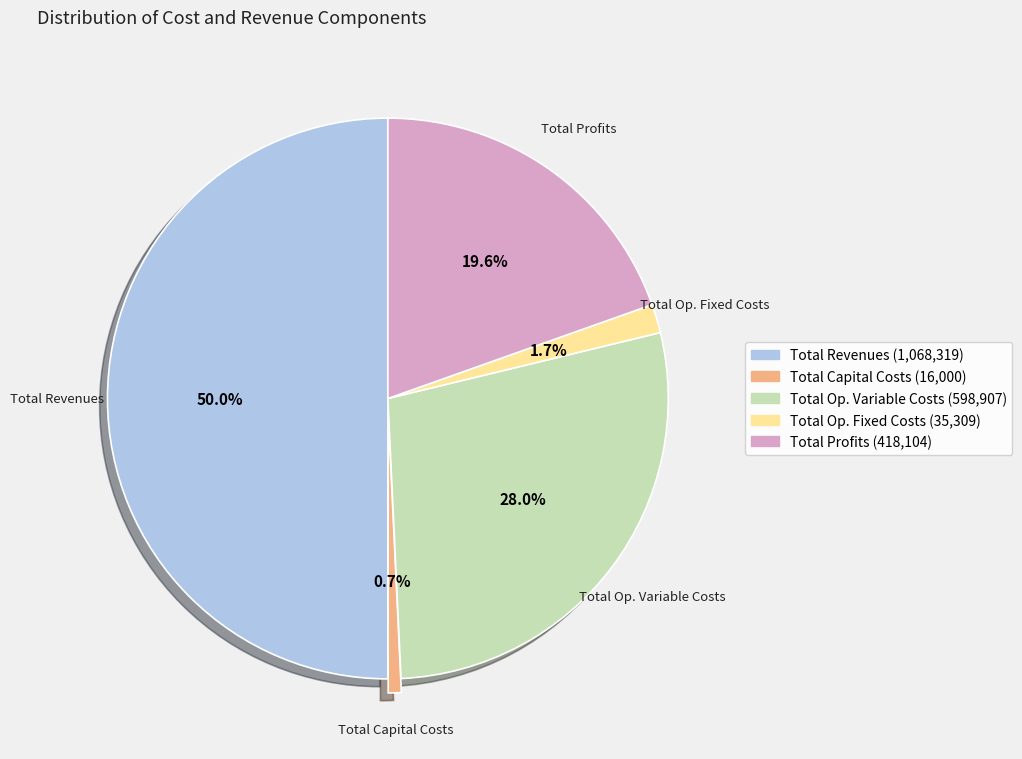

Count the number of slices in the pie.

5